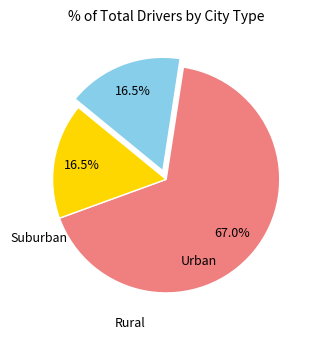

Is there a majority slice in this chart?

Yes